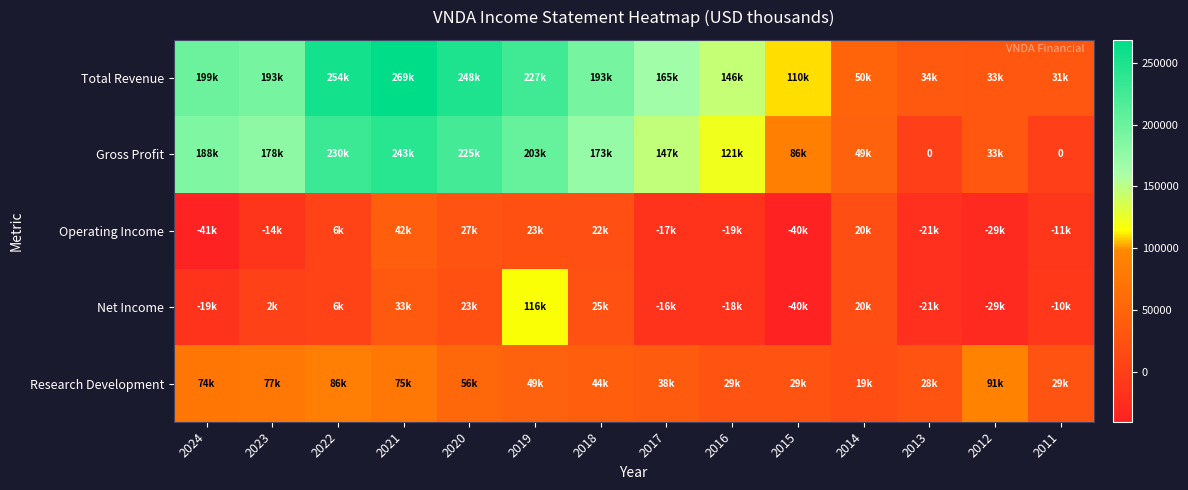

Which category has the lowest value in the Research Development series?

2014